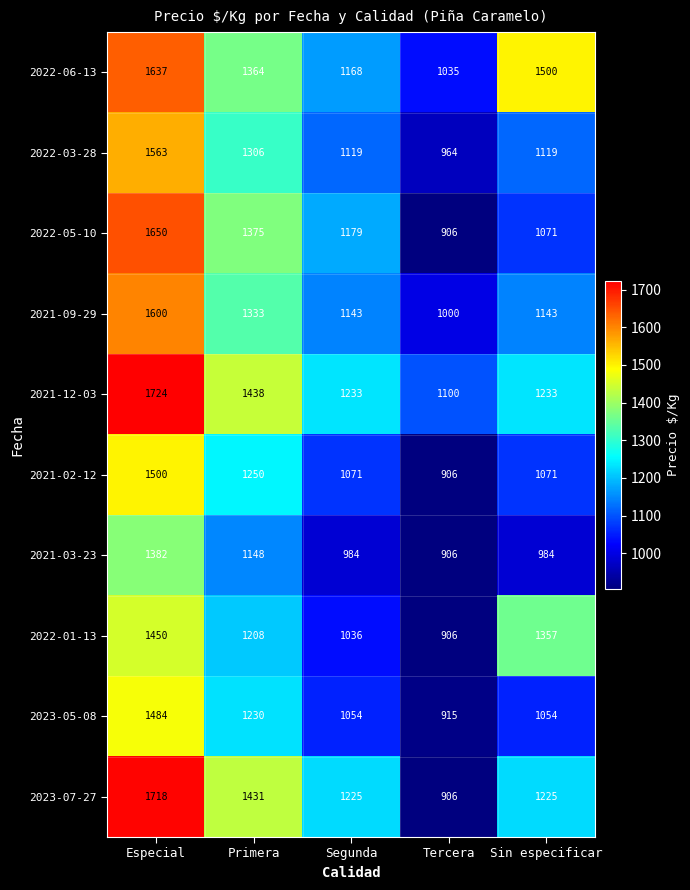

What is the minimum value shown in the chart?

906